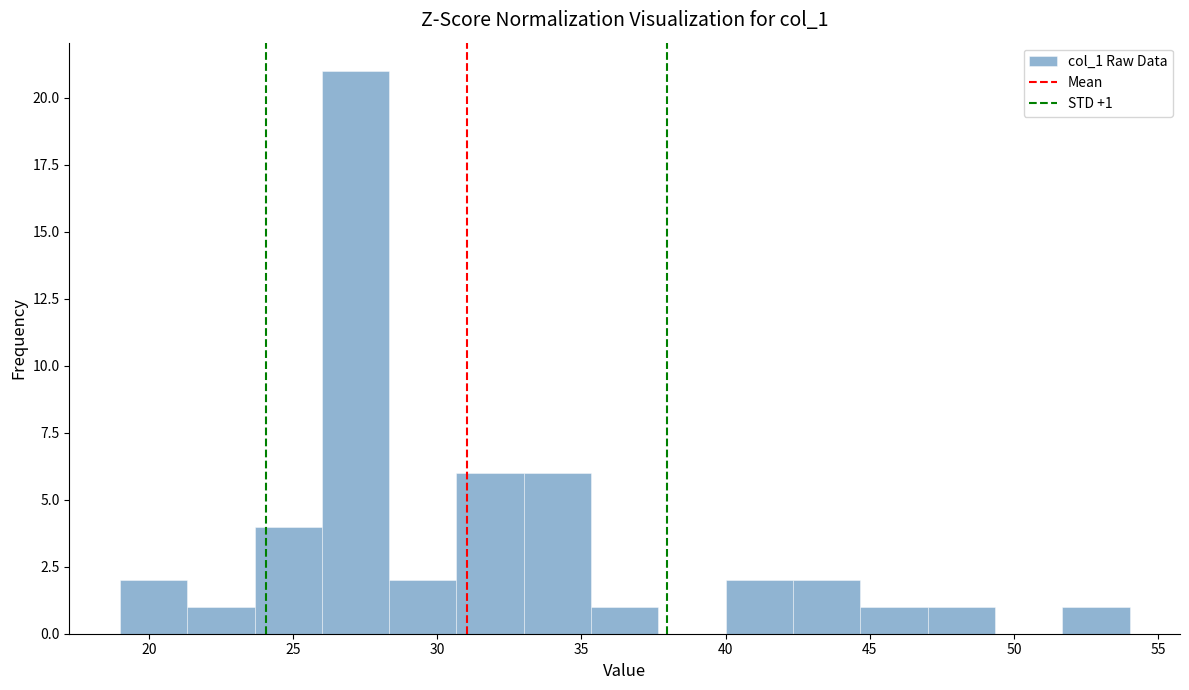

Over which range of the x-axis is the bar tallest?

26.0 to 28.5